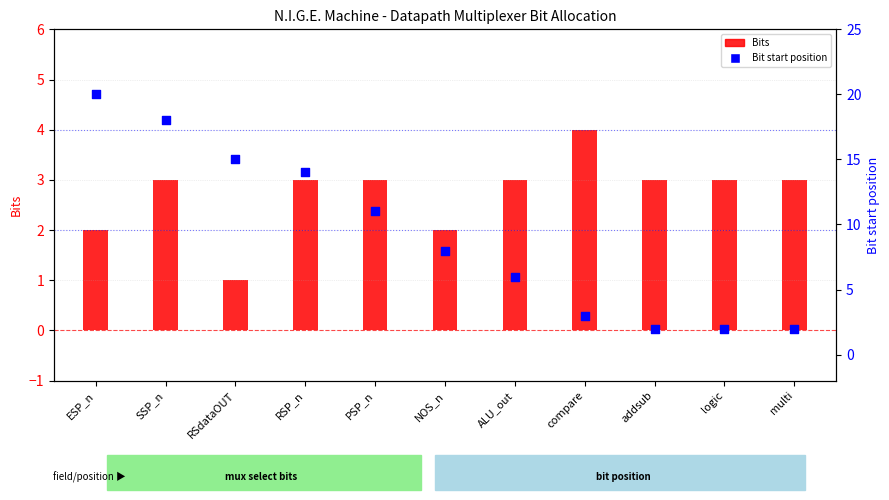

At which category is the sum across all series the highest?

ESP_n